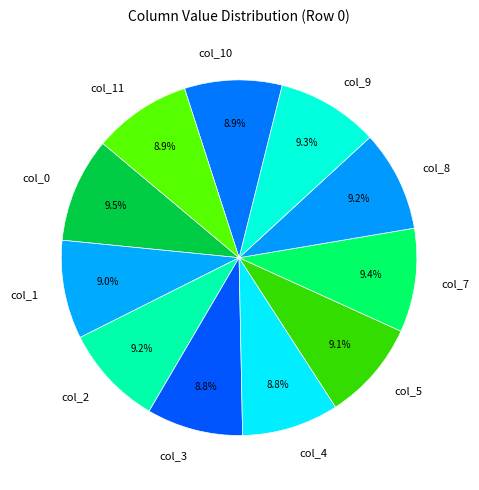

Does col_2 represent more than half of the total?

No